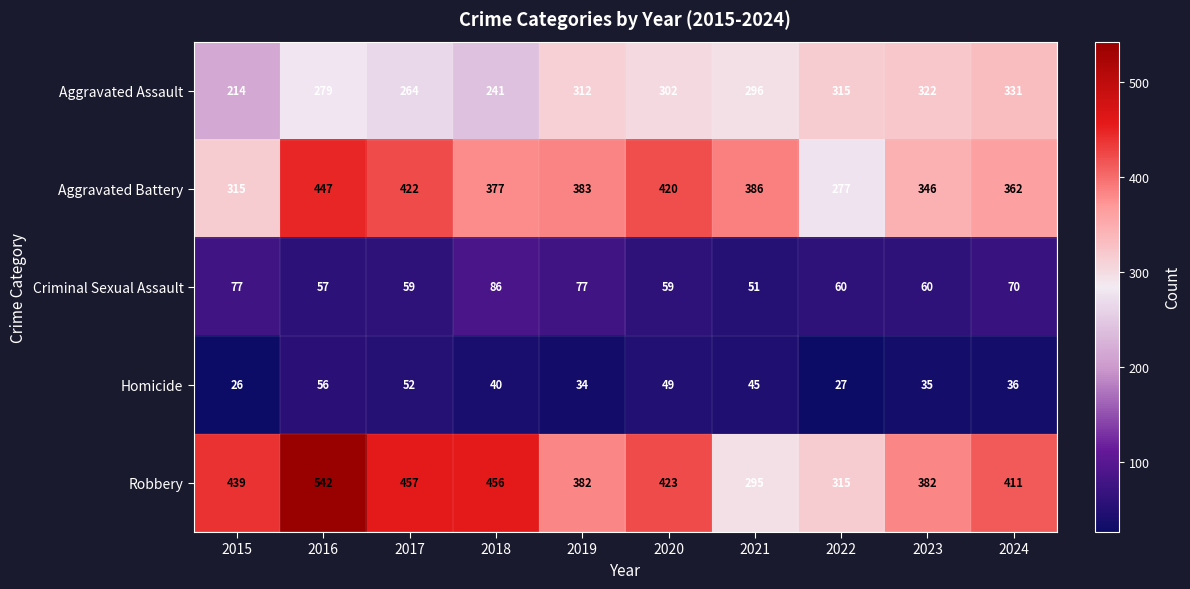

At which label does Aggravated Battery first exceed 383?

2016